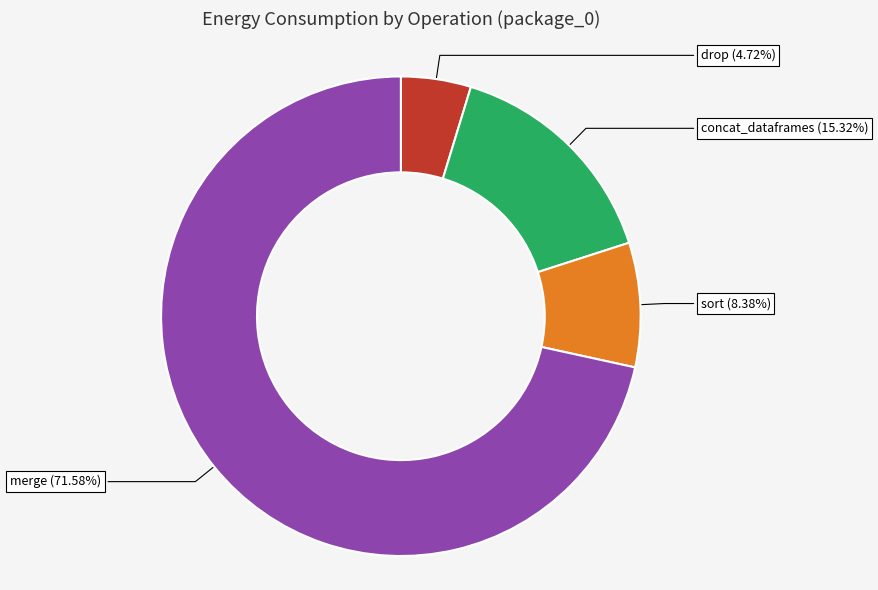

Does any single category account for the majority?

Yes